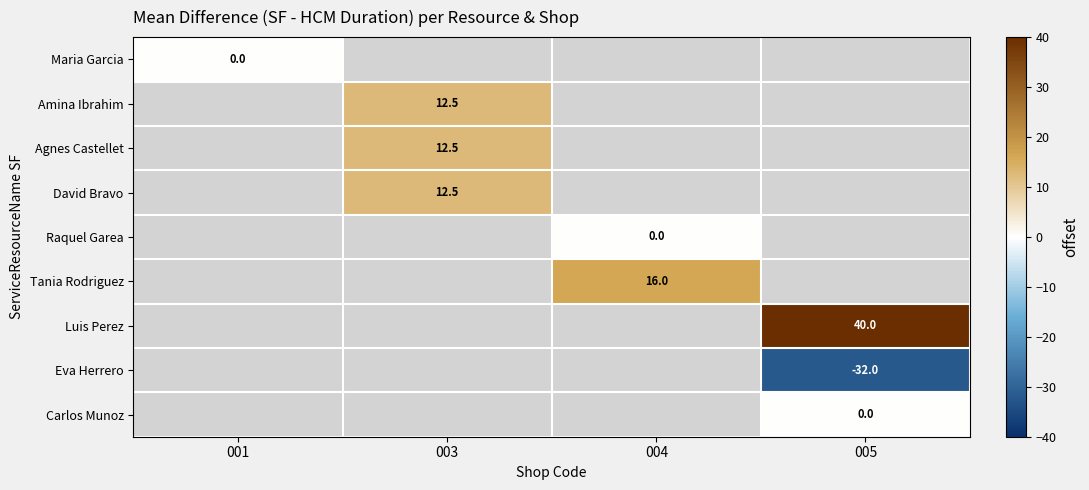

What is the maximum value shown in the chart?

40.0